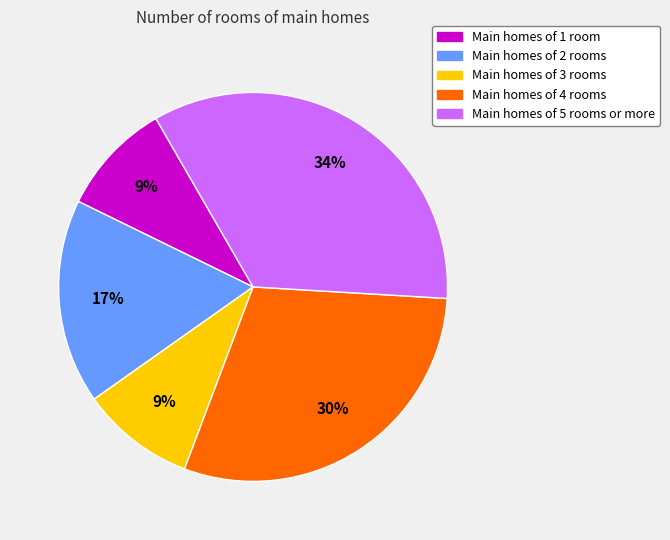

Is there a majority slice in this chart?

No